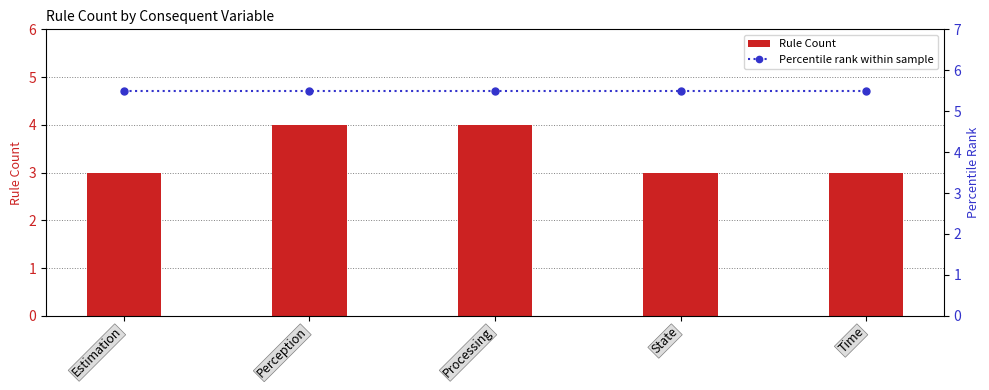

At which category is the sum across all series the highest?

Perception